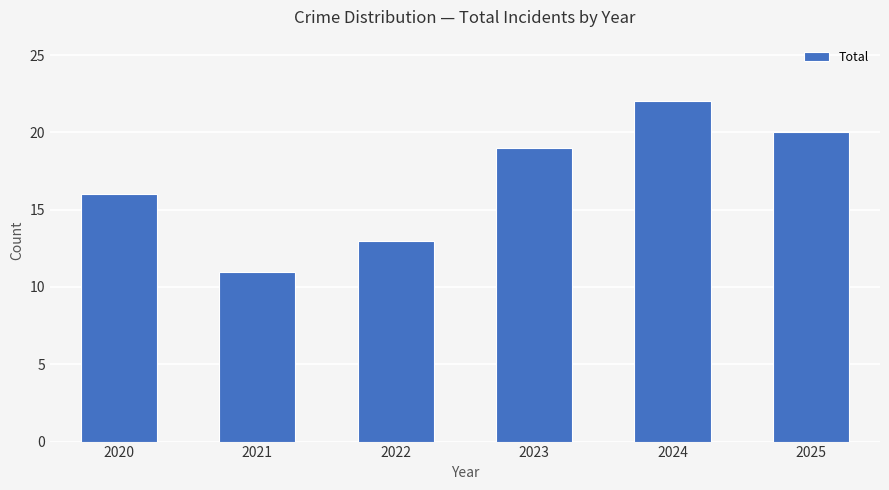

Are the bars grouped side by side (vs. stacked)?

No